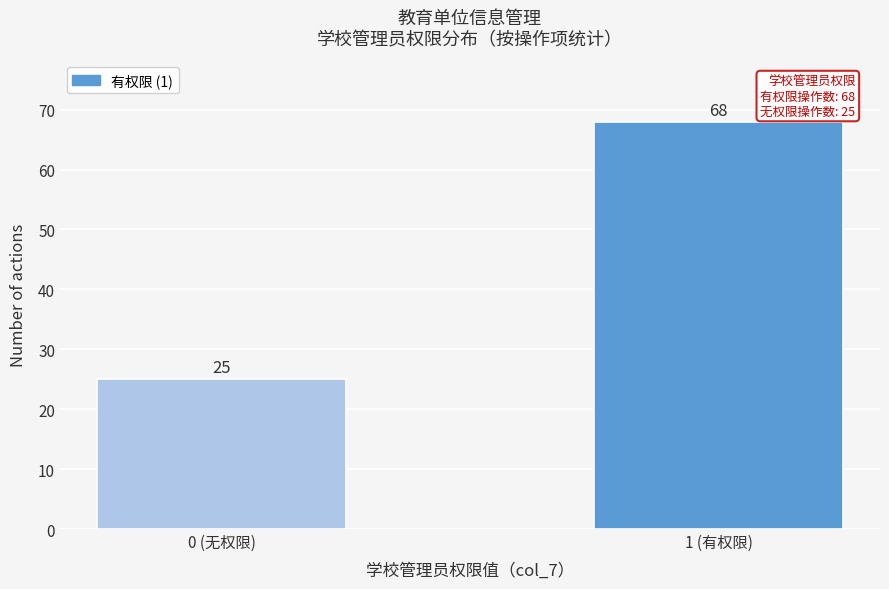

Reading right to left, extract all data points from this chart.

68	25